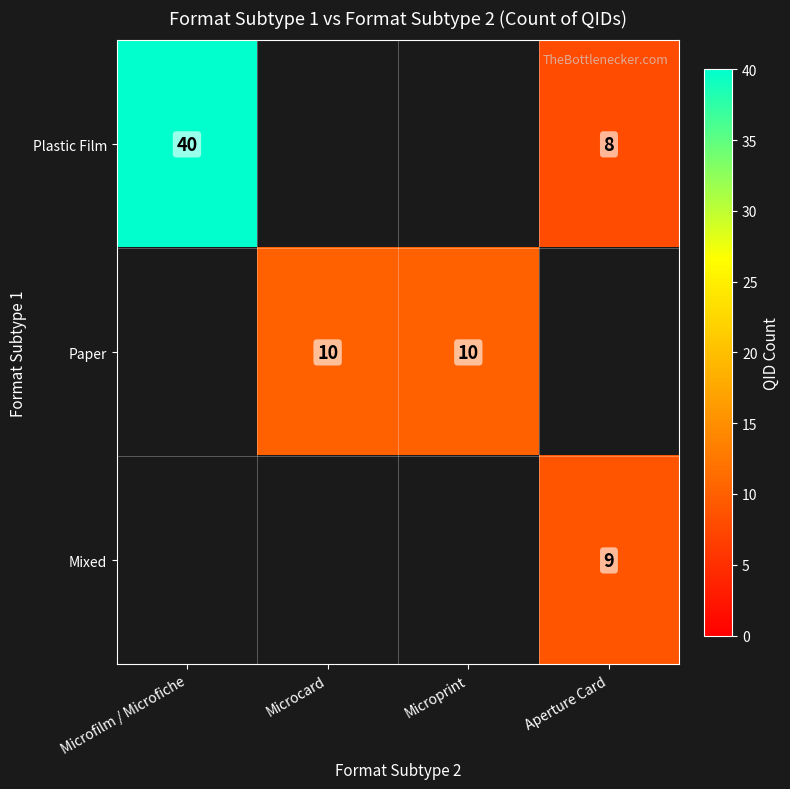

Is it true that Plastic Film equals 8 at Aperture Card?

True